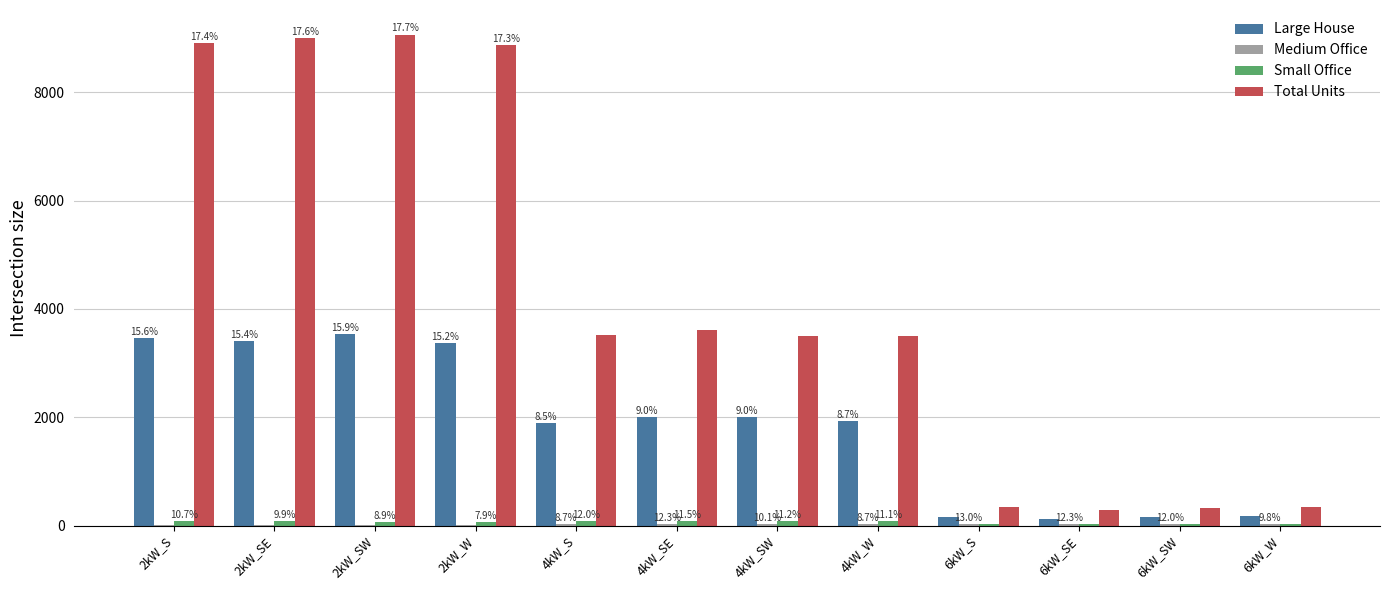

What is the greatest value displayed?

9065